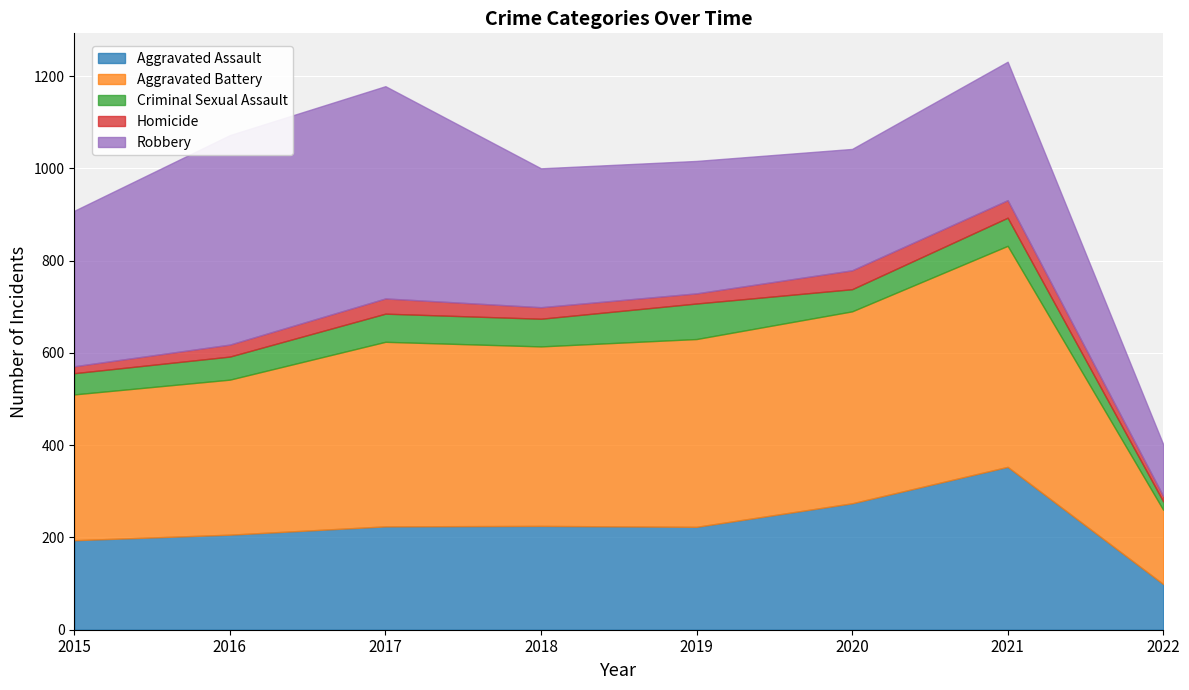

True or false: Homicide and Aggravated Battery cross at least once.

False